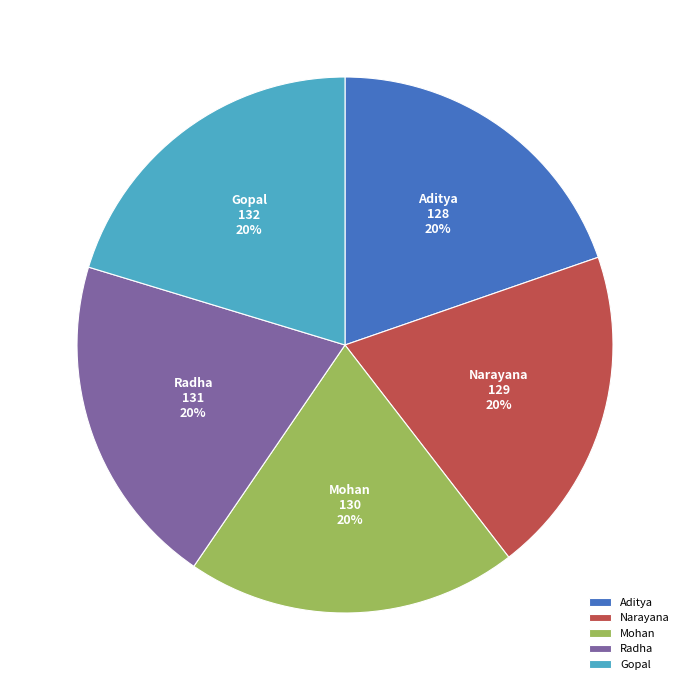

To the nearest percent, what is the combined percentage of Mohan and Aditya?

40%